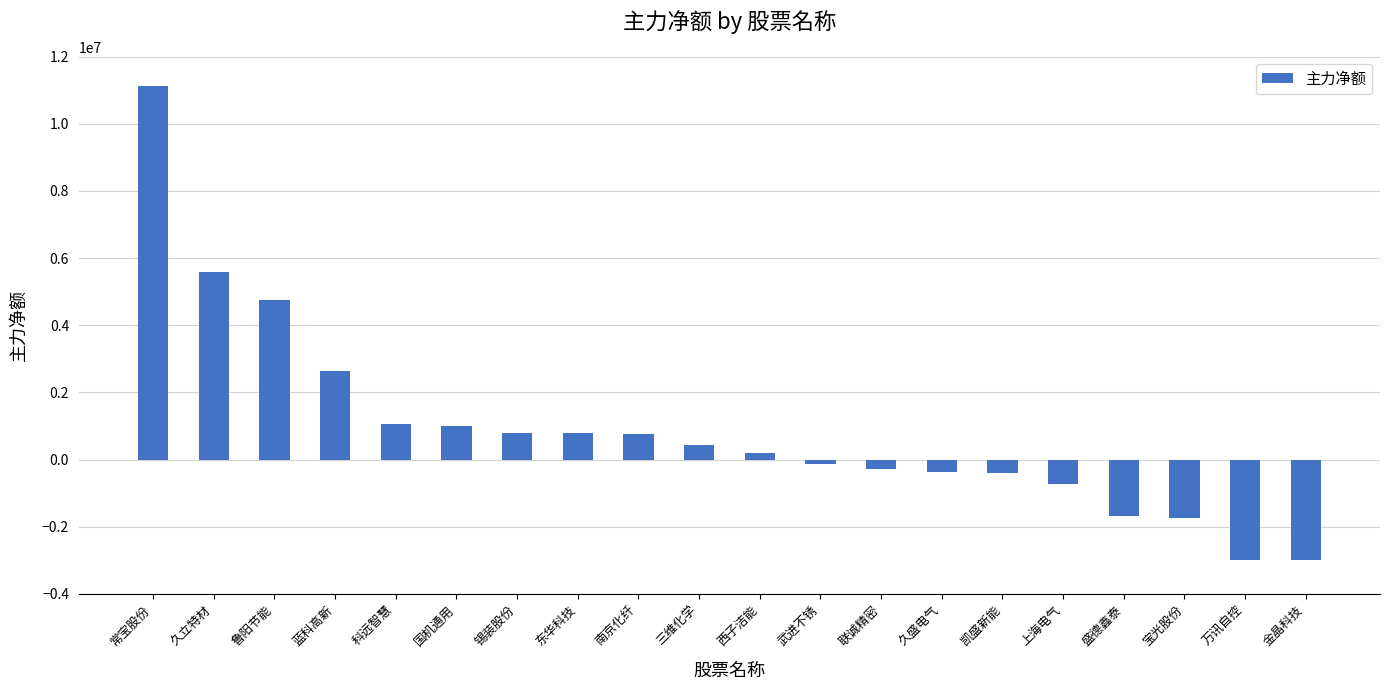

What is the value of the 19th bar from the left?

-2983060